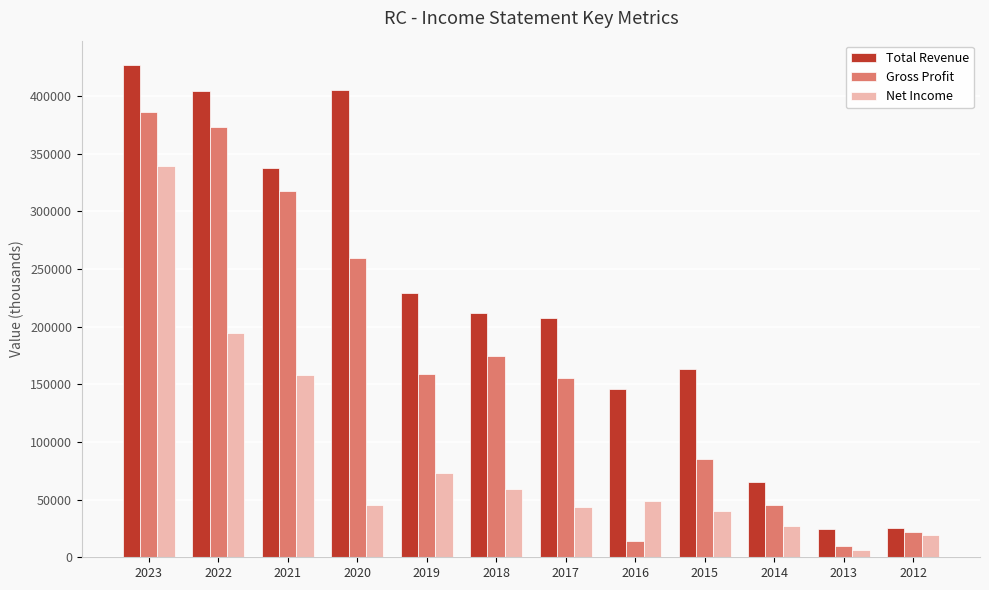

Which series has the largest total across all categories?

Total Revenue